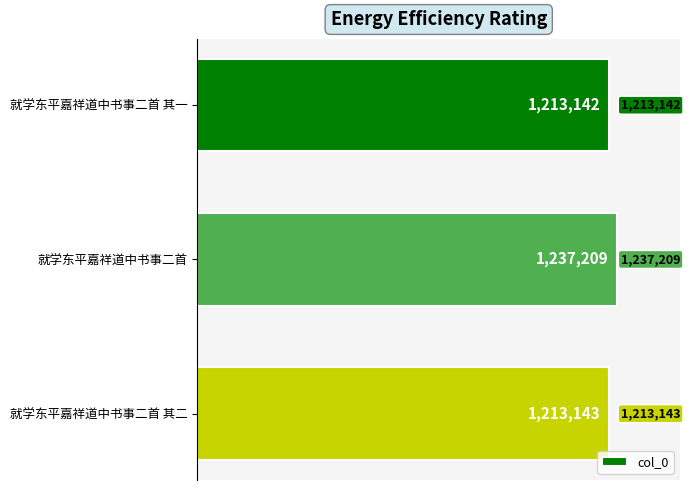

How many bars are there in total?

3